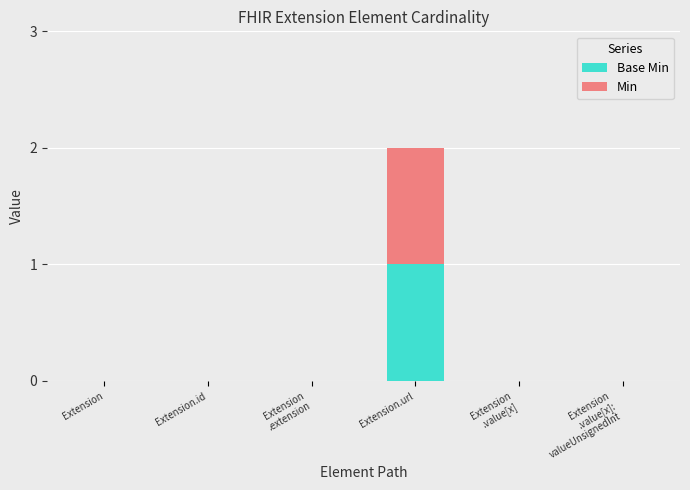

How many series are shown in this chart?

2